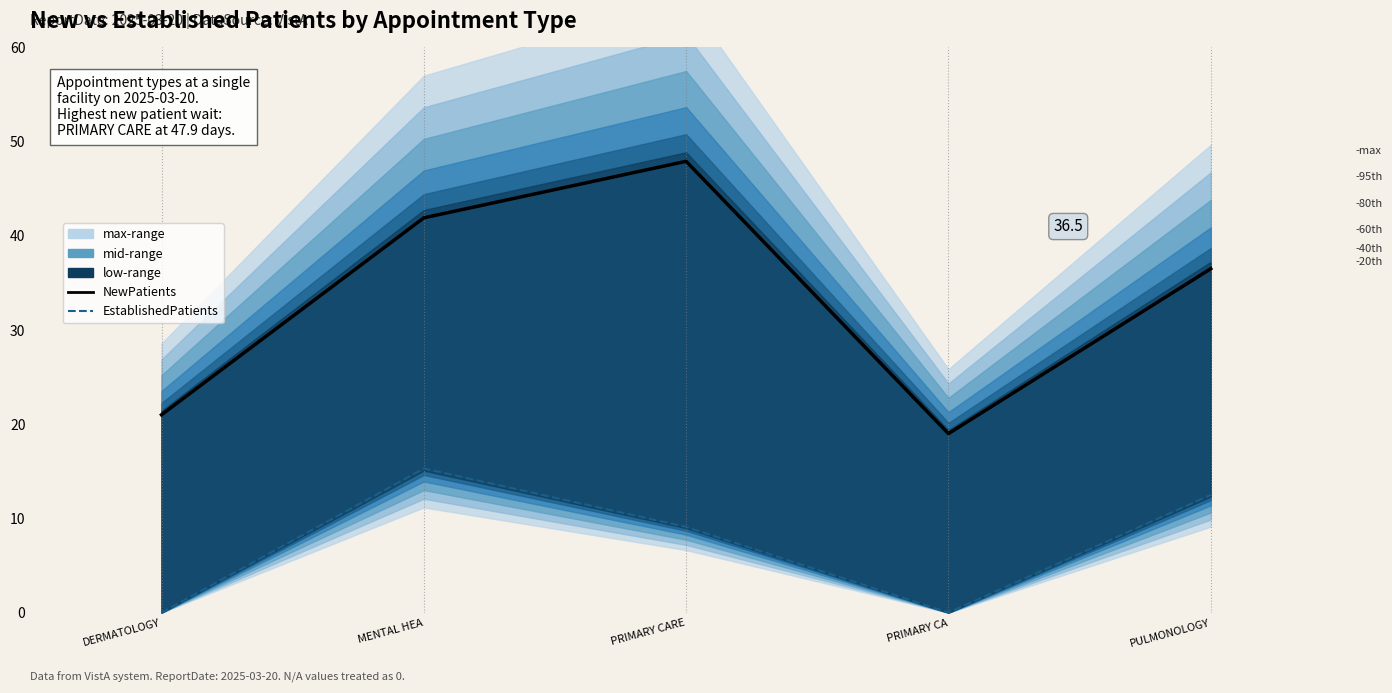

Which series changed the most between DERMATOLOGY and PULMONOLOGY?

NewPatients